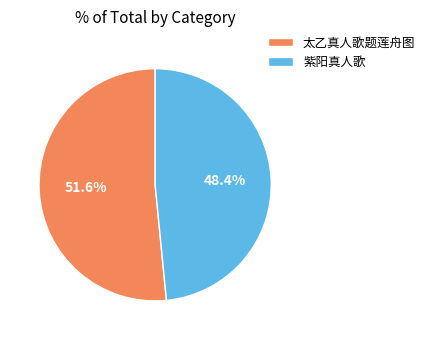

What percentage do 紫阳真人歌 and 太乙真人歌题莲舟图 together represent?

100.0%